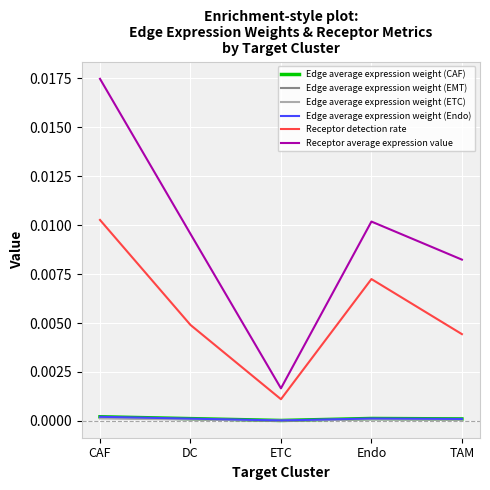

At how many categories does at least one series exceed 0?

5